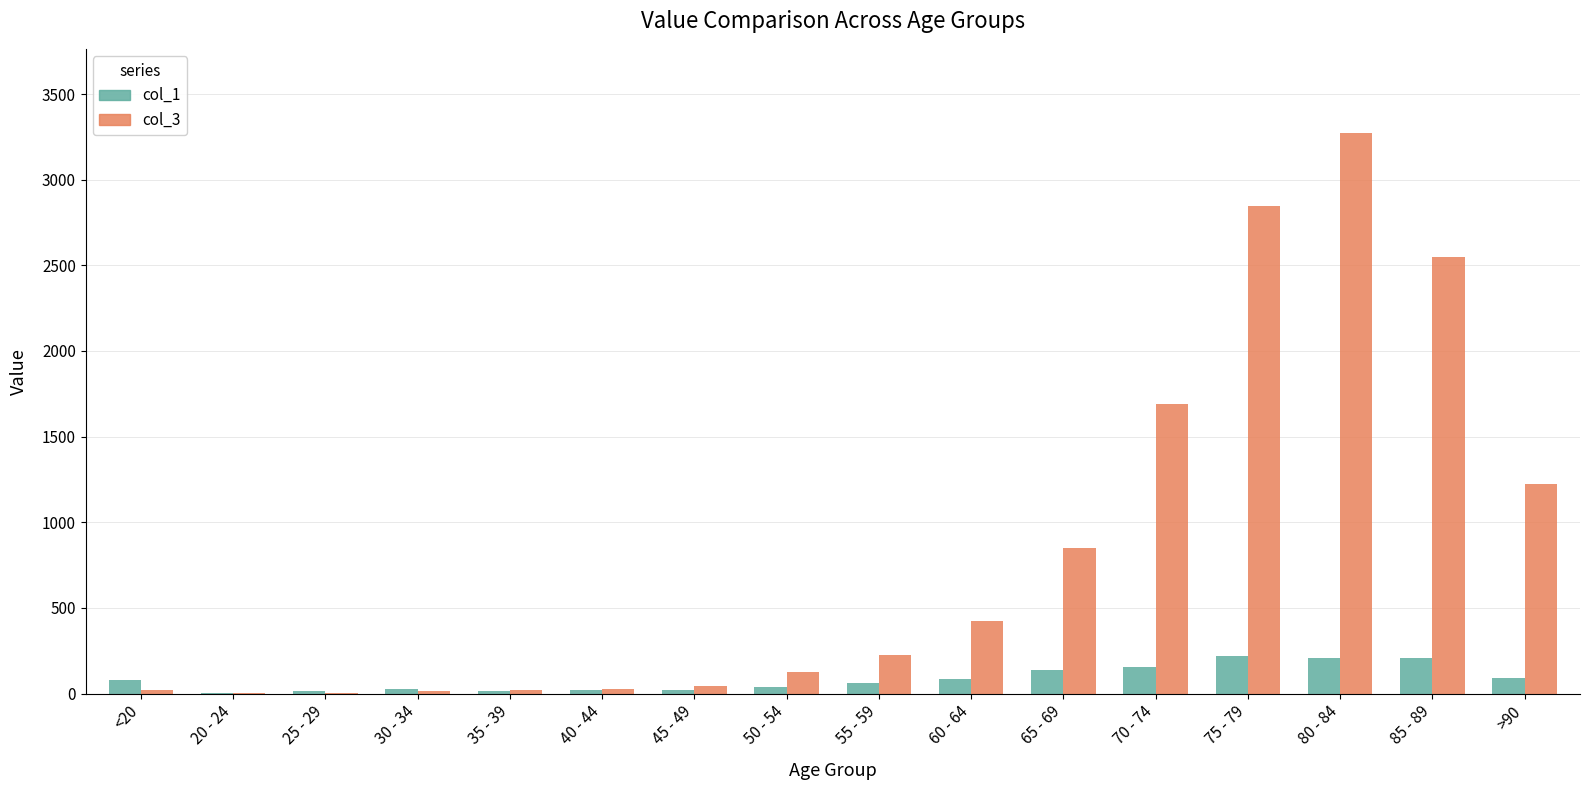

What is the greatest value displayed?

3273